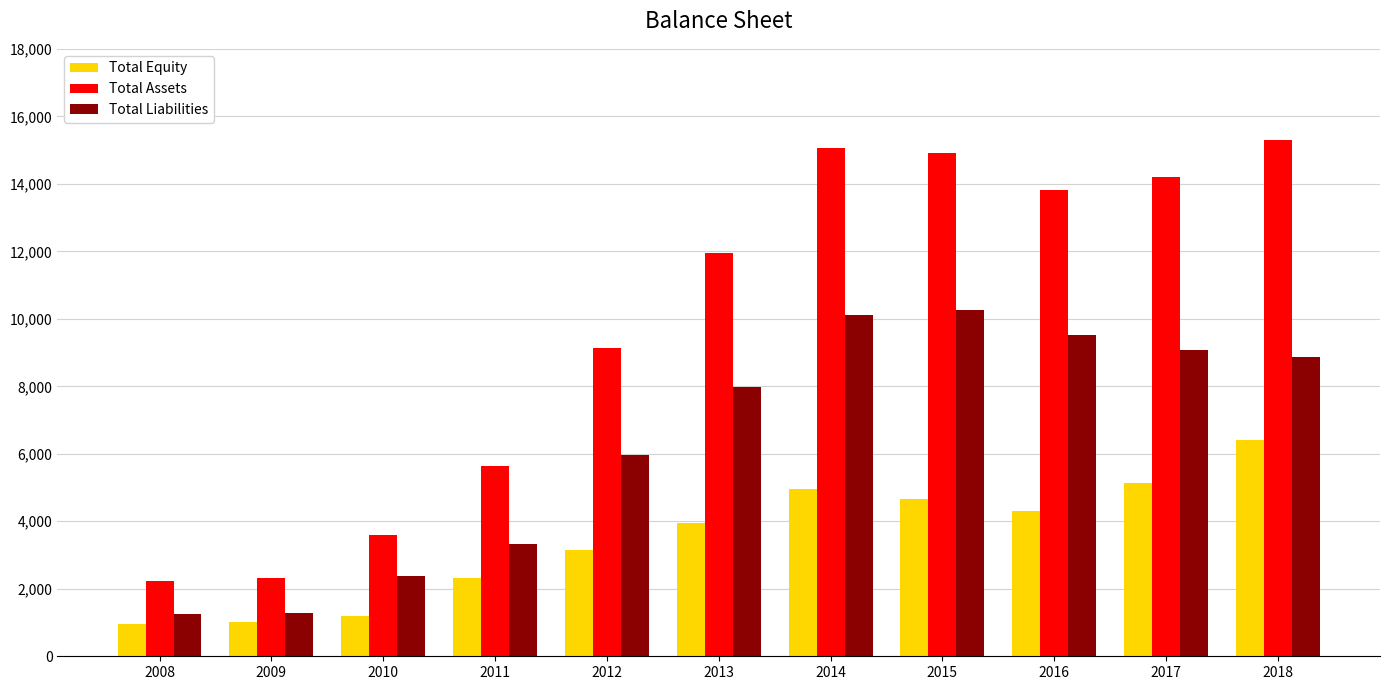

What is the sum of the Total Assets values at 2010 and 2011?

9238